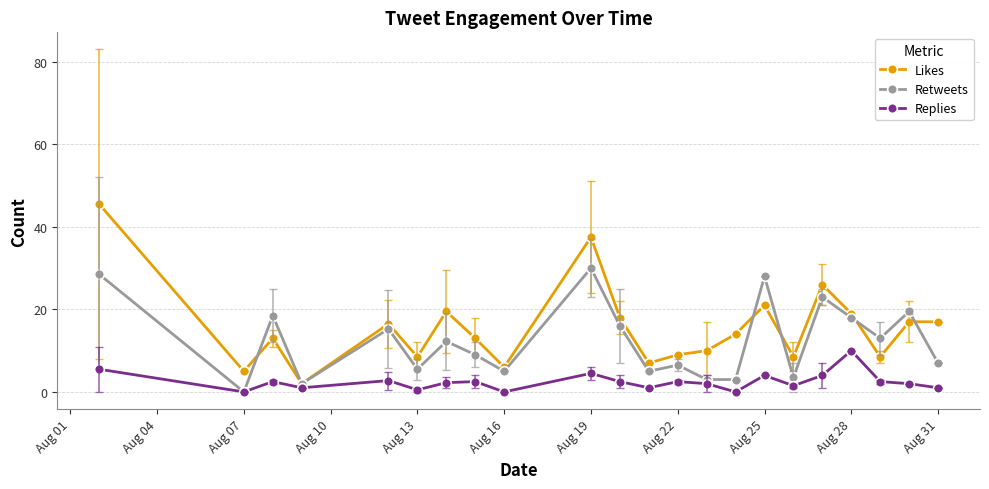

Which series has the largest range (max minus min)?

Likes